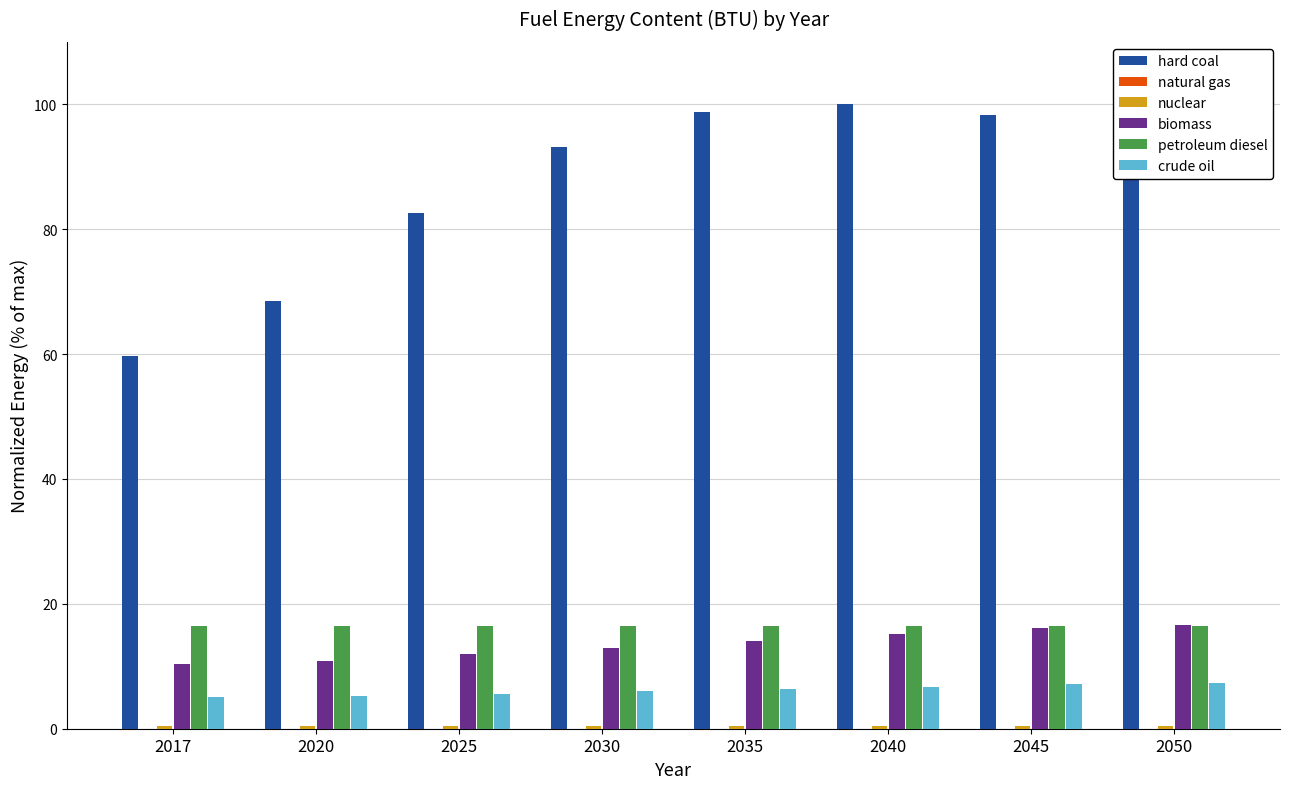

What is the spread (max minus min) of values at 2050?

97.3